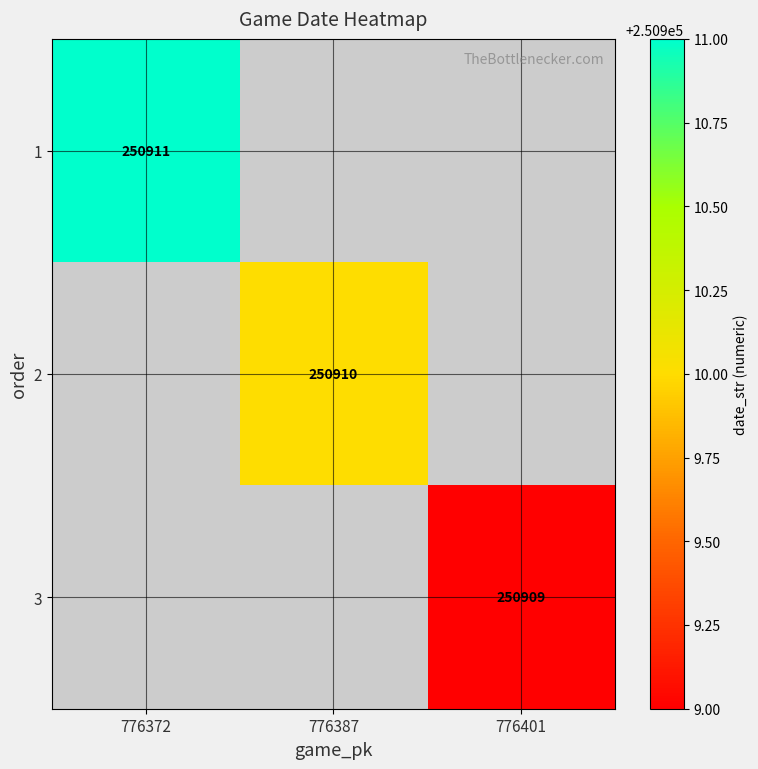

True or false: 2 has a value of 250910 at 776387.

True